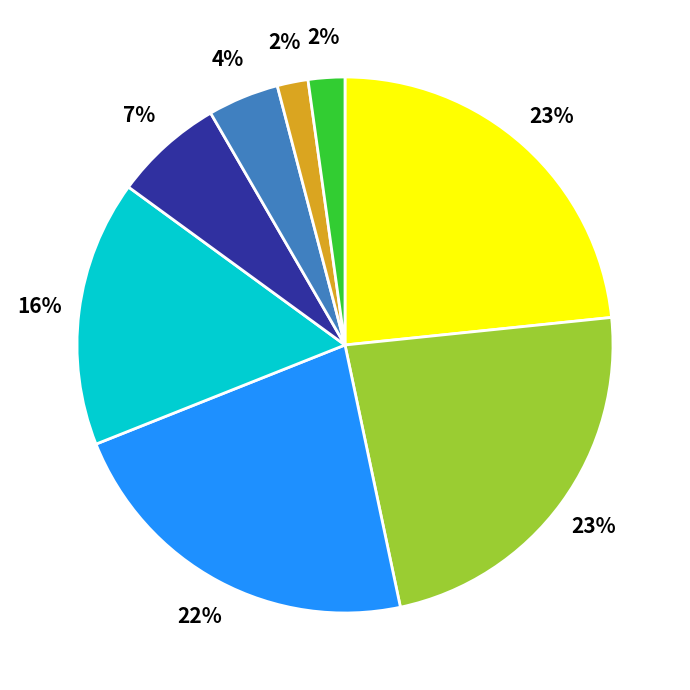

Is there a majority slice in this chart?

No